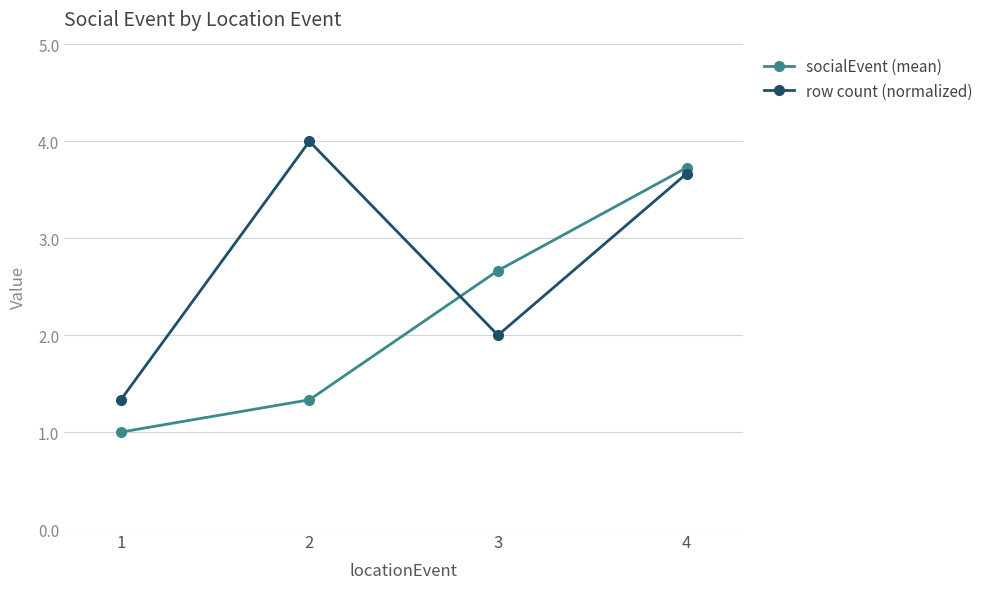

True or false: row count (normalized) has a value of 4.0 at 2.

True